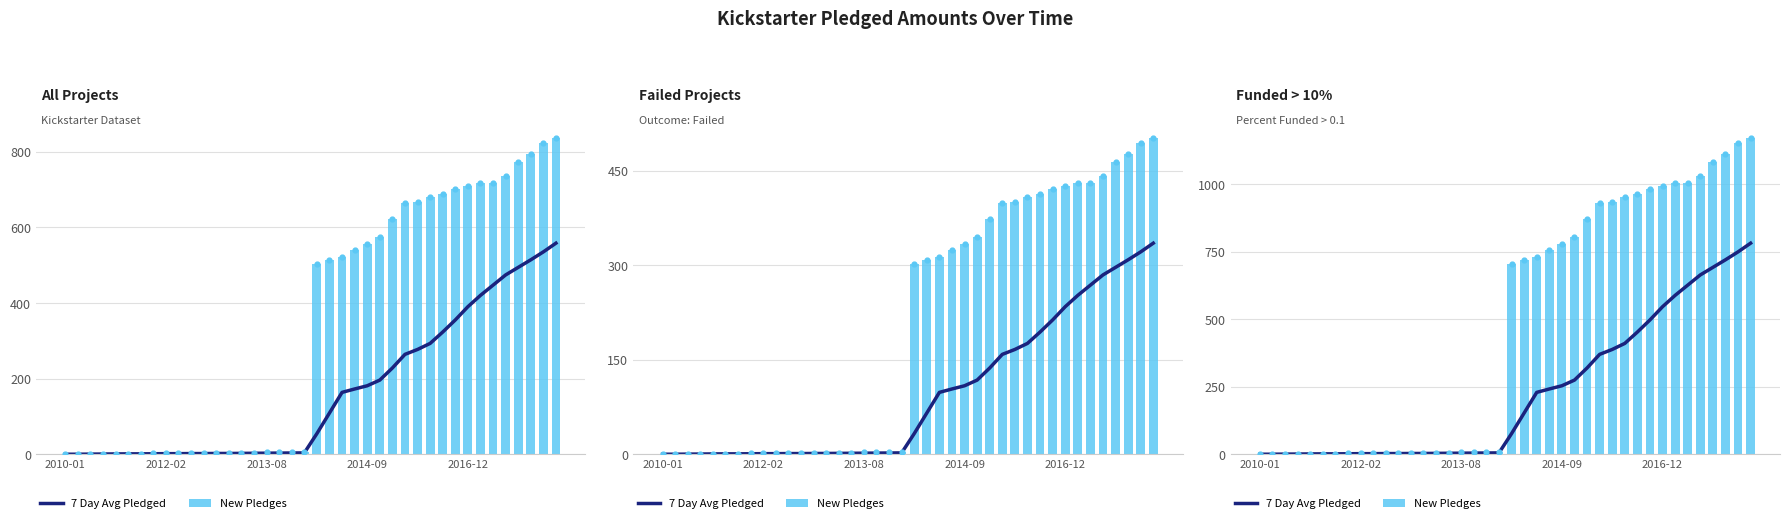

What are all the series names shown in the legend?

7 Day Avg Pledged, New Pledges